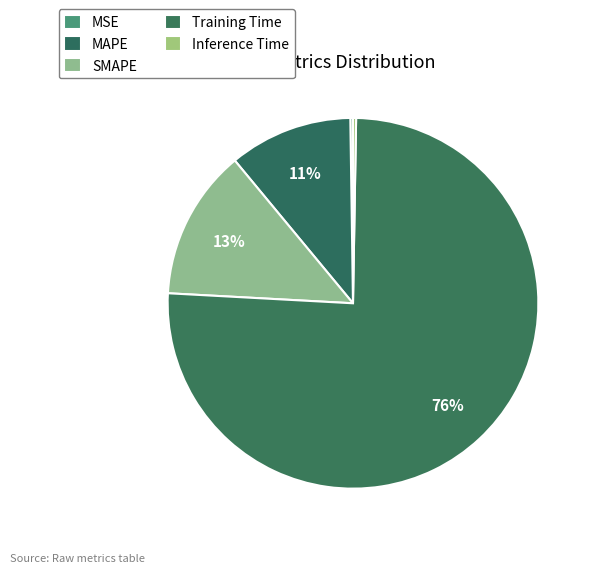

To the nearest percent, what is the combined percentage of MSE and Training Time?

76%